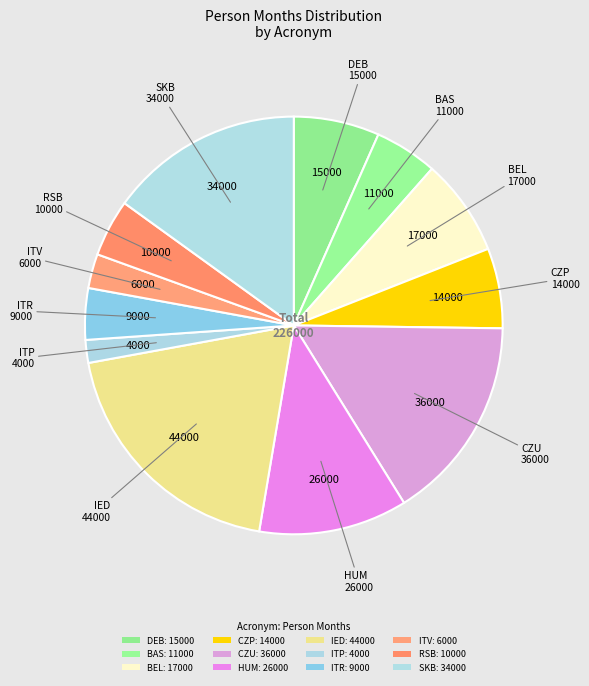

Count the number of slices in the pie.

12